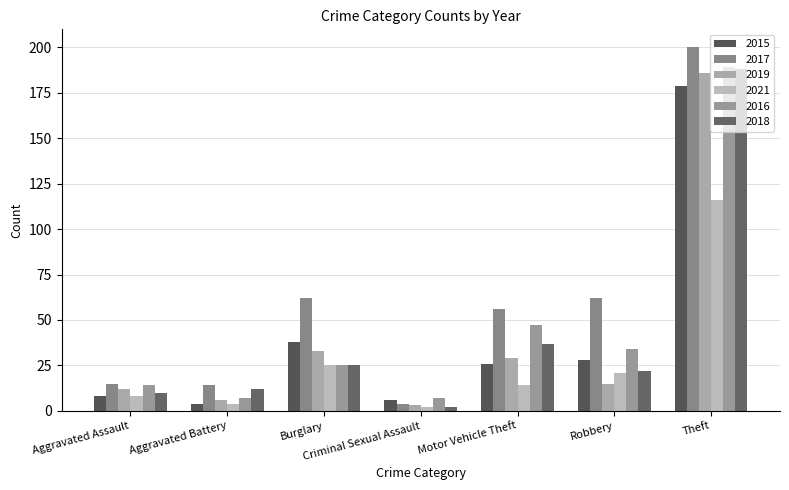

What is the average value of the 2017 series?

59